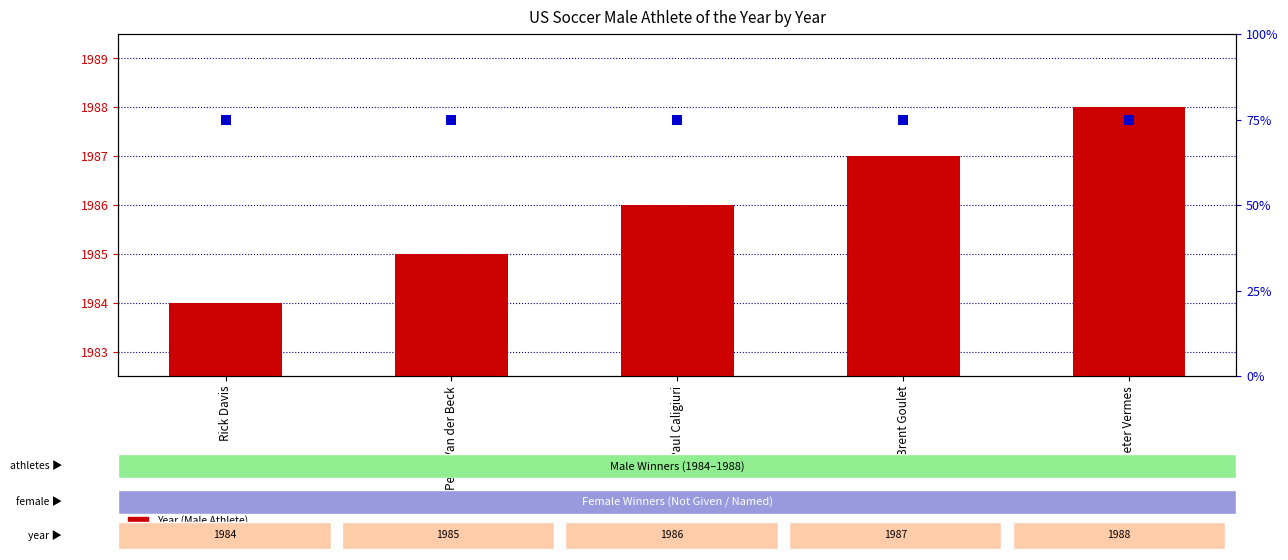

What is the total value across all series at Rick Davis?

2059